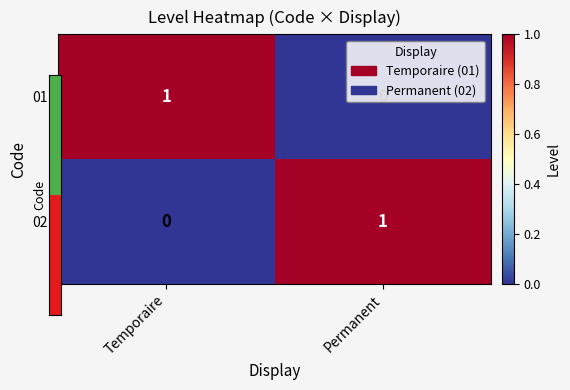

Rank the categories by 02 value from lowest to highest.

Temporaire, Permanent